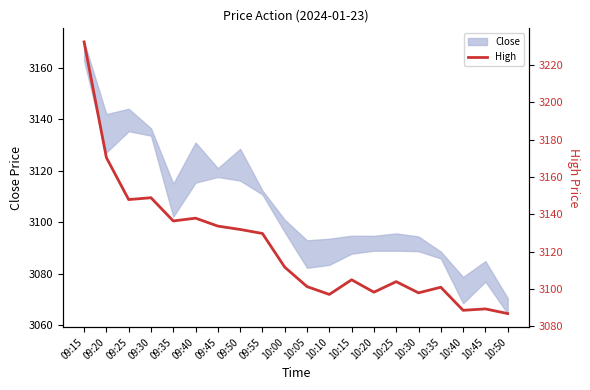

List the labels in order of value, largest first.

09:15, 09:20, 09:30, 09:25, 09:40, 09:35, 09:45, 09:50, 09:55, 10:00, 10:15, 10:25, 10:05, 10:35, 10:20, 10:30, 10:10, 10:45, 10:40, 10:50